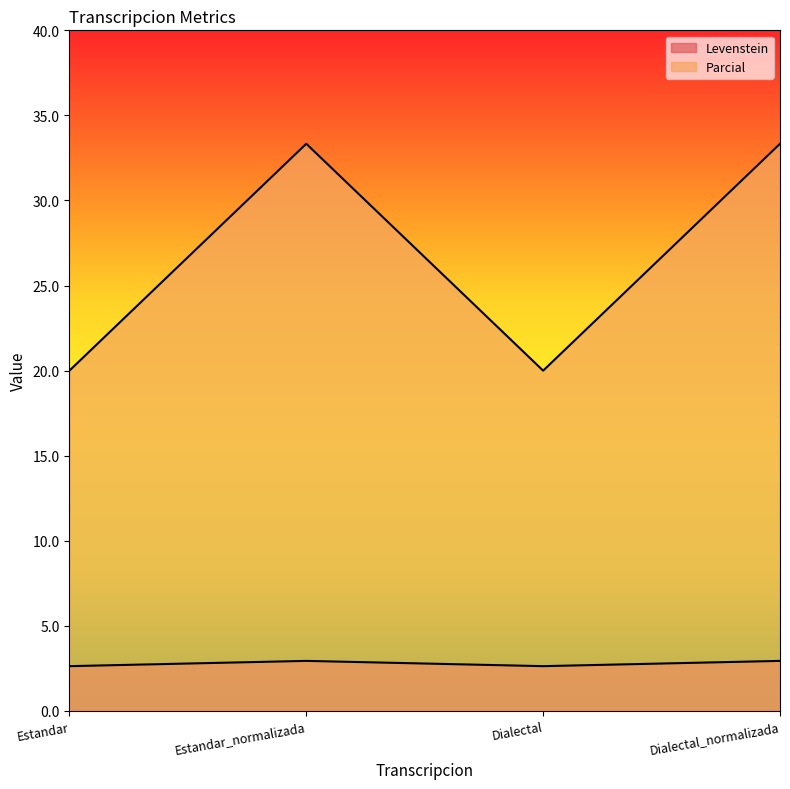

How many lines are shown in the chart?

2